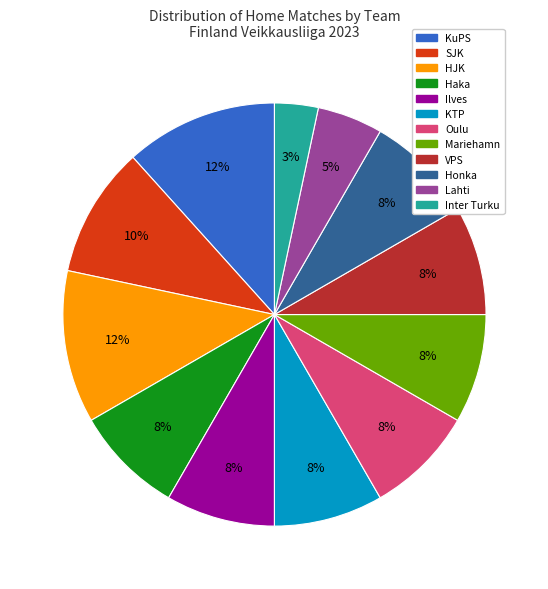

Is the sum of Haka and Mariehamn greater than half?

No